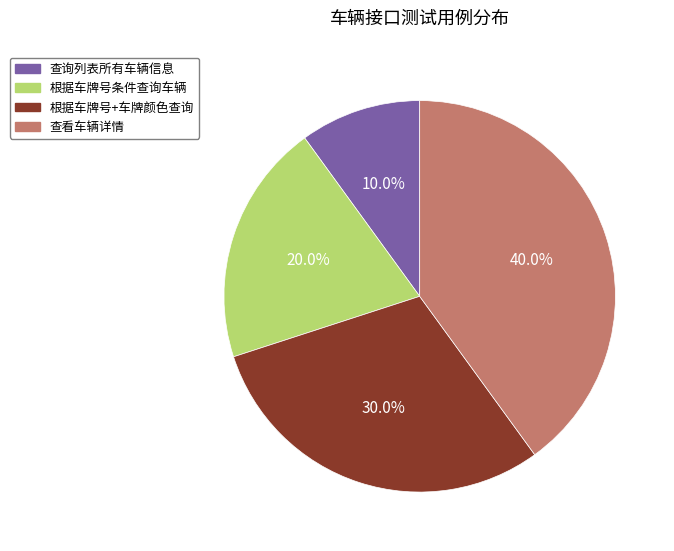

Count the number of slices in the pie.

4